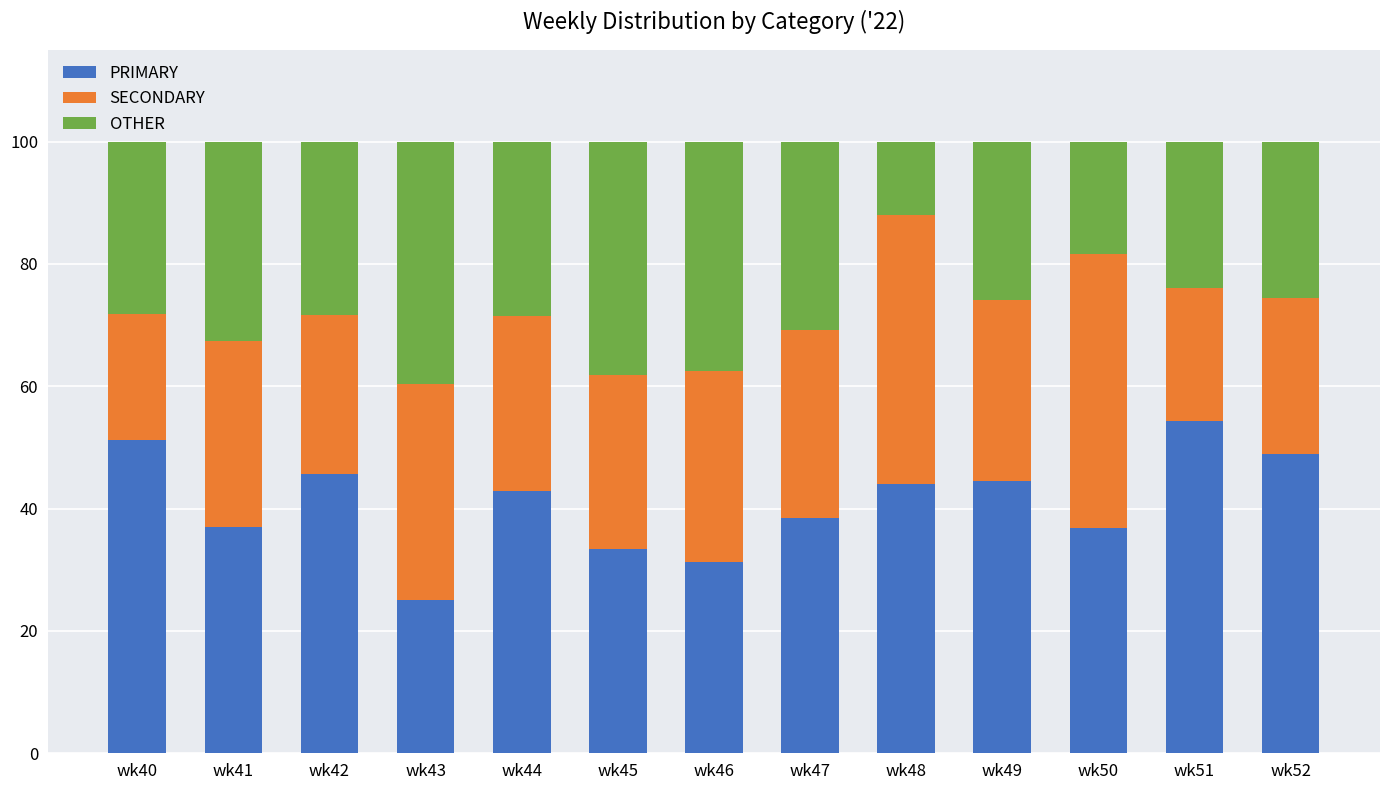

What is the difference between the maximum and minimum values in the PRIMARY series?

29.3